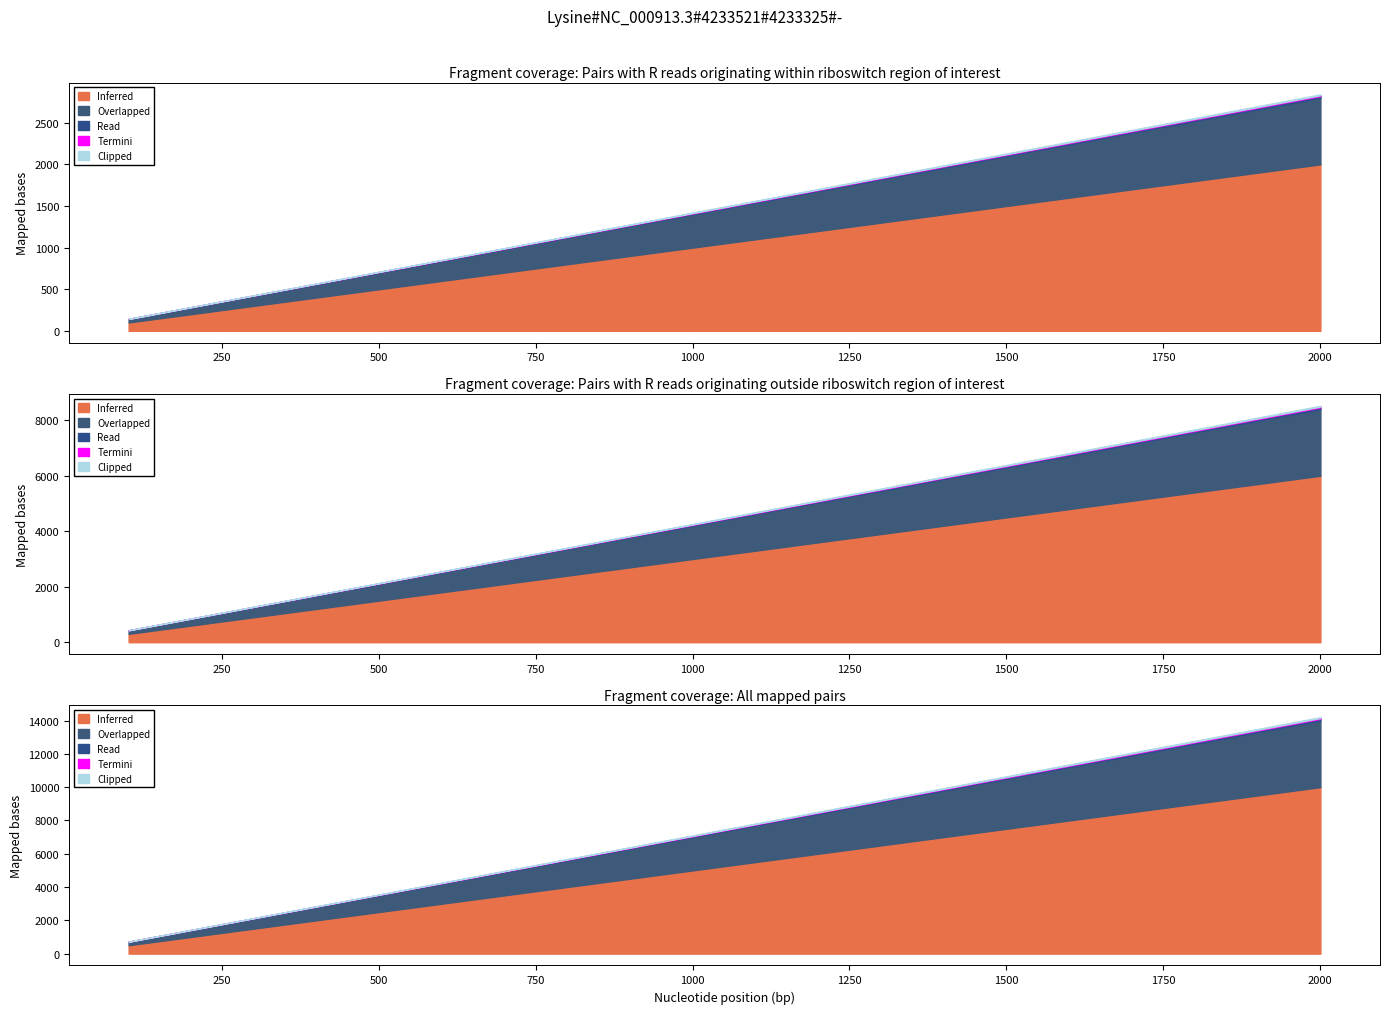

Which series has the largest range (max minus min)?

Inferred